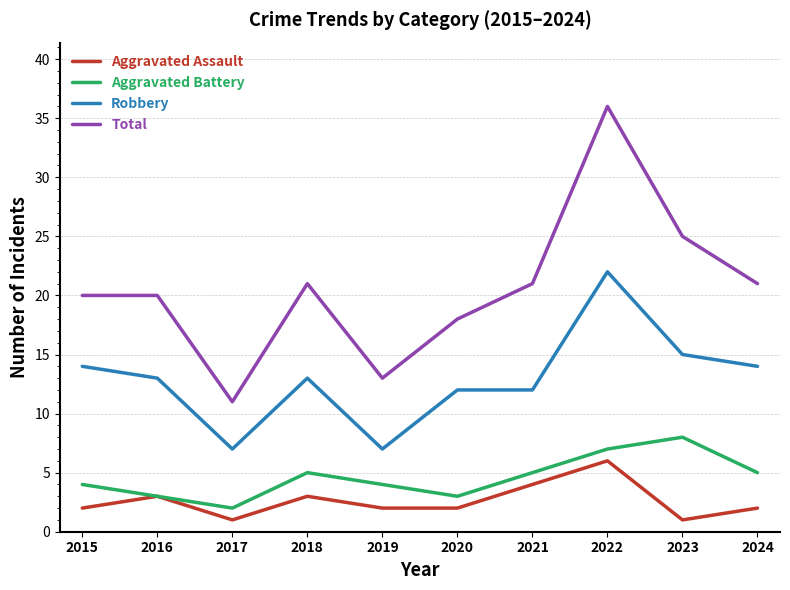

Which series has the largest total across all categories?

Total